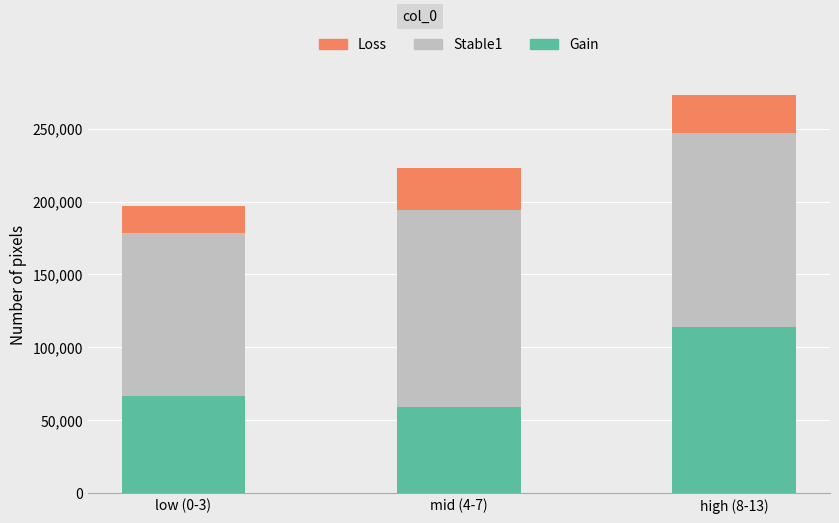

Reading left to right, list the values for the Gain series.

67000	59000	114000